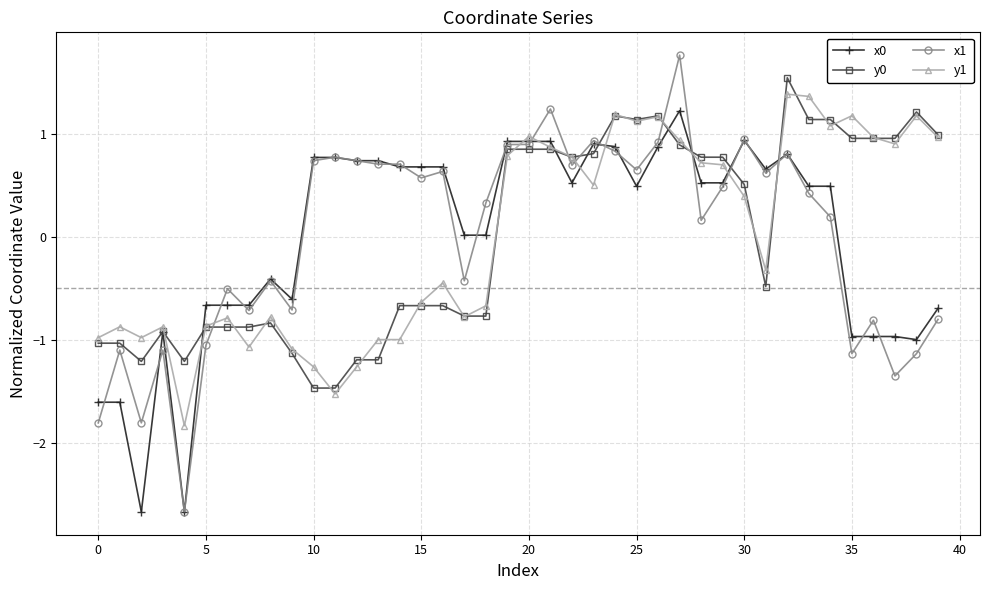

What is the value of the x0 point at the 27th from the left?

0.9